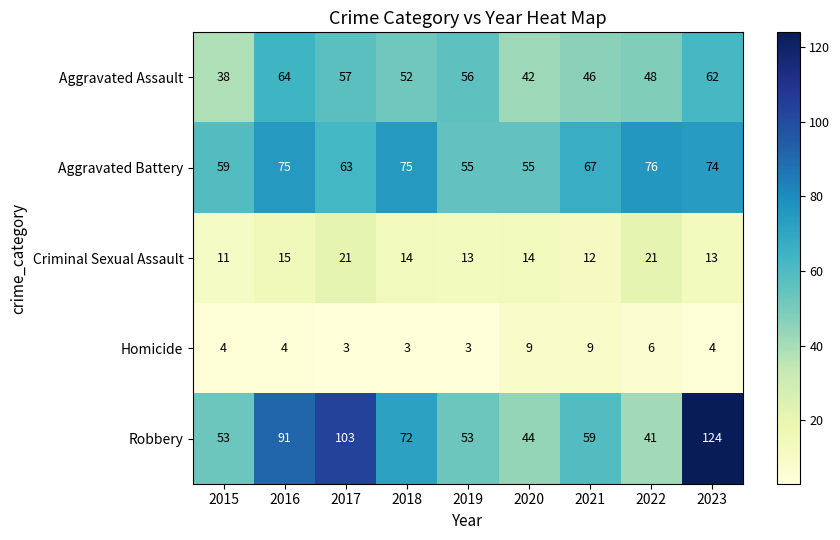

What is the total value across all series at 2020?

164